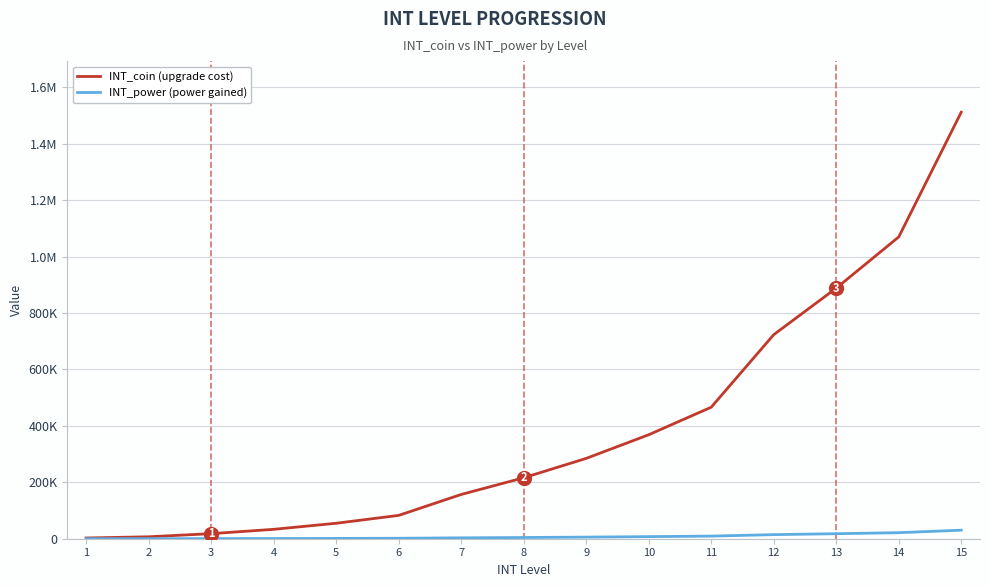

What are all the series names shown in the legend?

INT_coin (upgrade cost), INT_power (power gained)